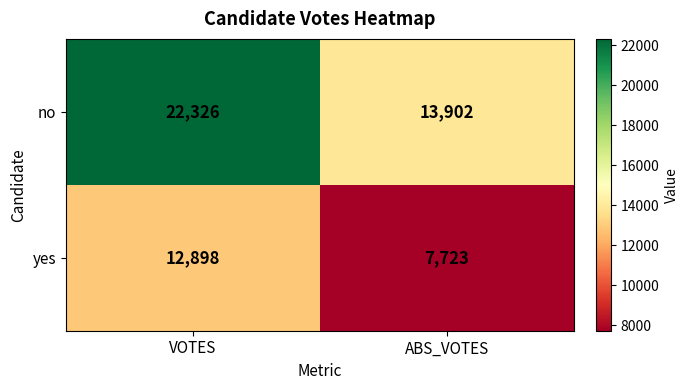

What is the approximate value of no at VOTES, to the nearest 50?

22350